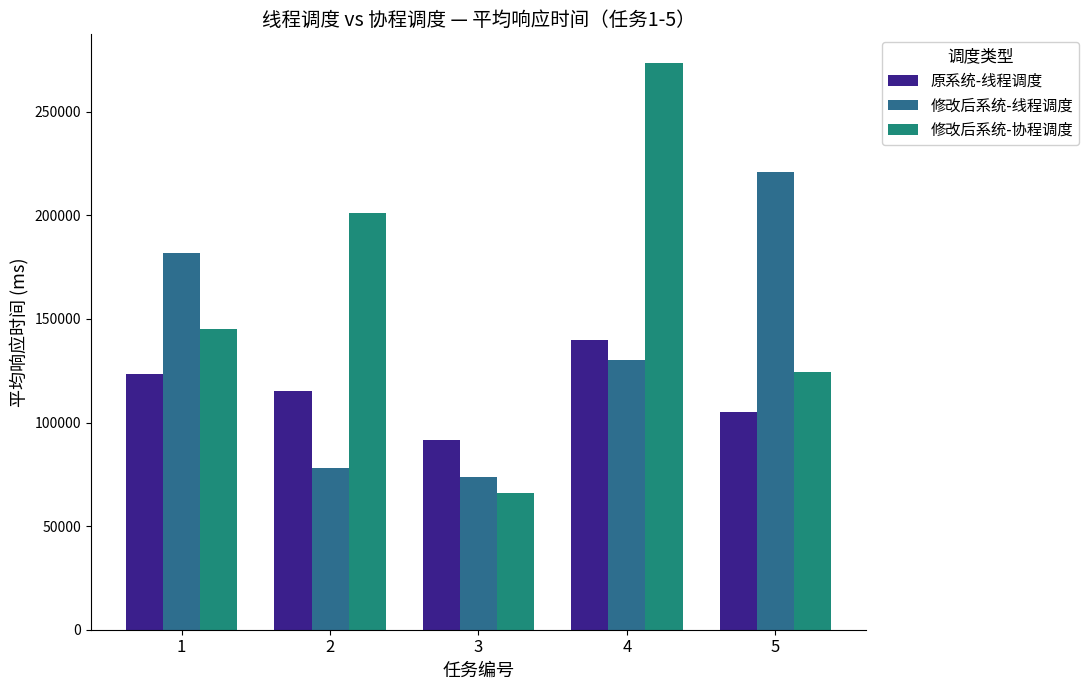

Rank the series by their maximum value, from highest to lowest.

修改后系统-协程调度, 修改后系统-线程调度, 原系统-线程调度